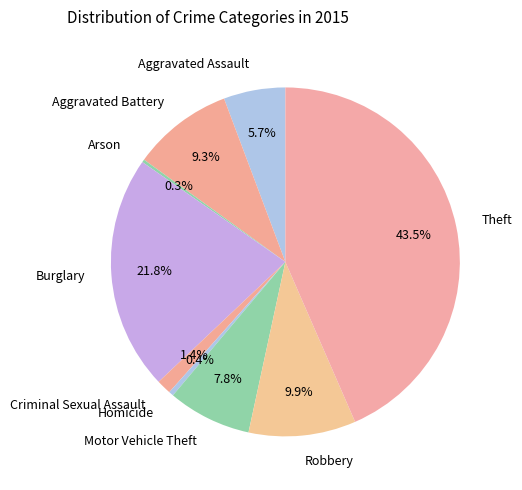

Does Robbery account for over 50% of the chart?

No